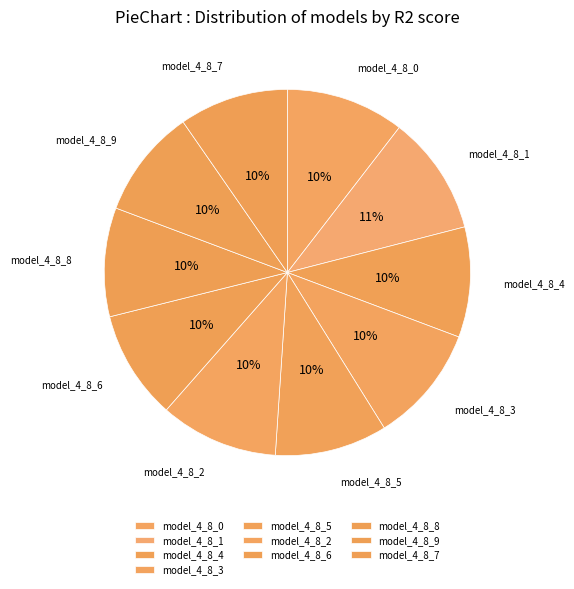

To the nearest percent, what is the difference between the largest and smallest slice percentages?

1%